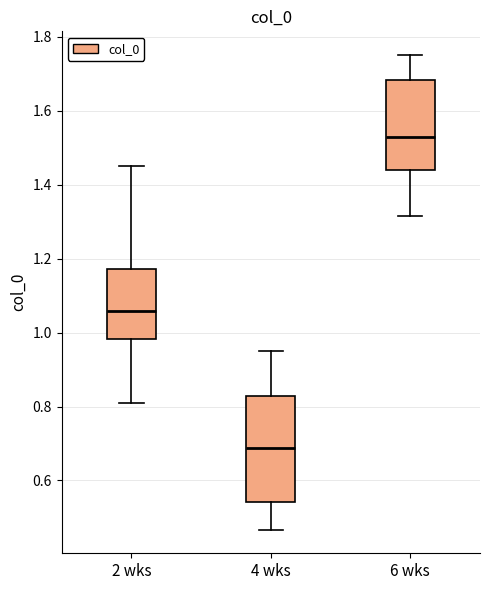

Which box's median line is the lowest?

4 wks